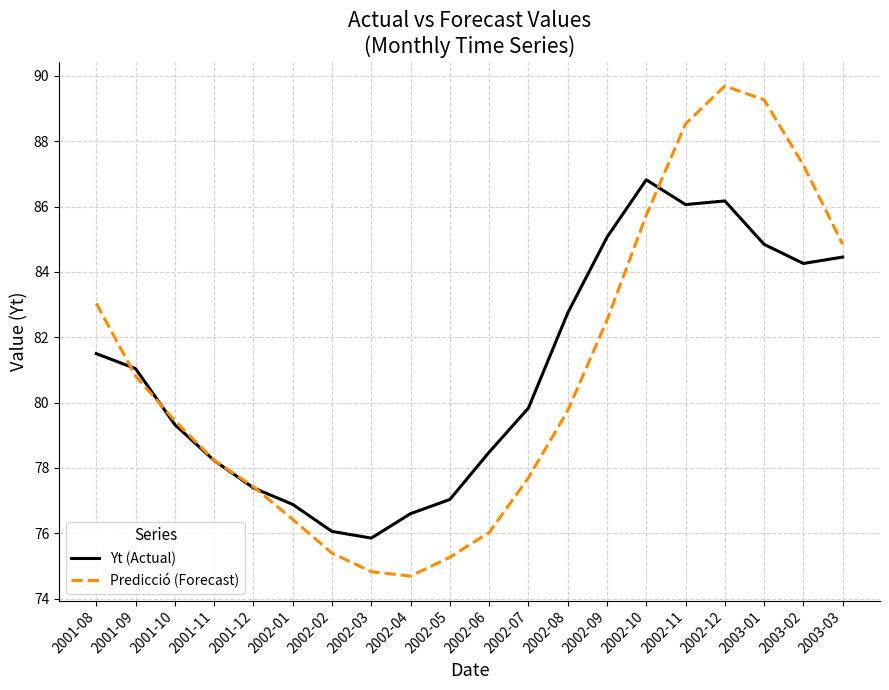

True or false: Predicció (Forecast) and Yt (Actual) cross at least once.

True